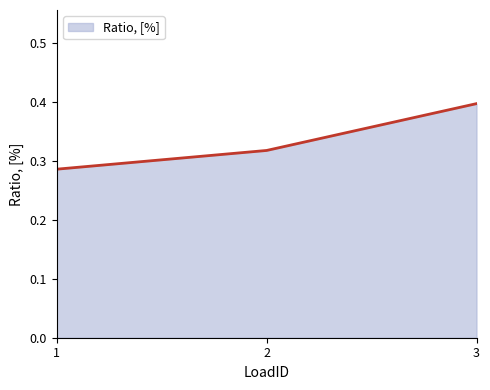

What is the sum of the values at 3 and 2?

0.7